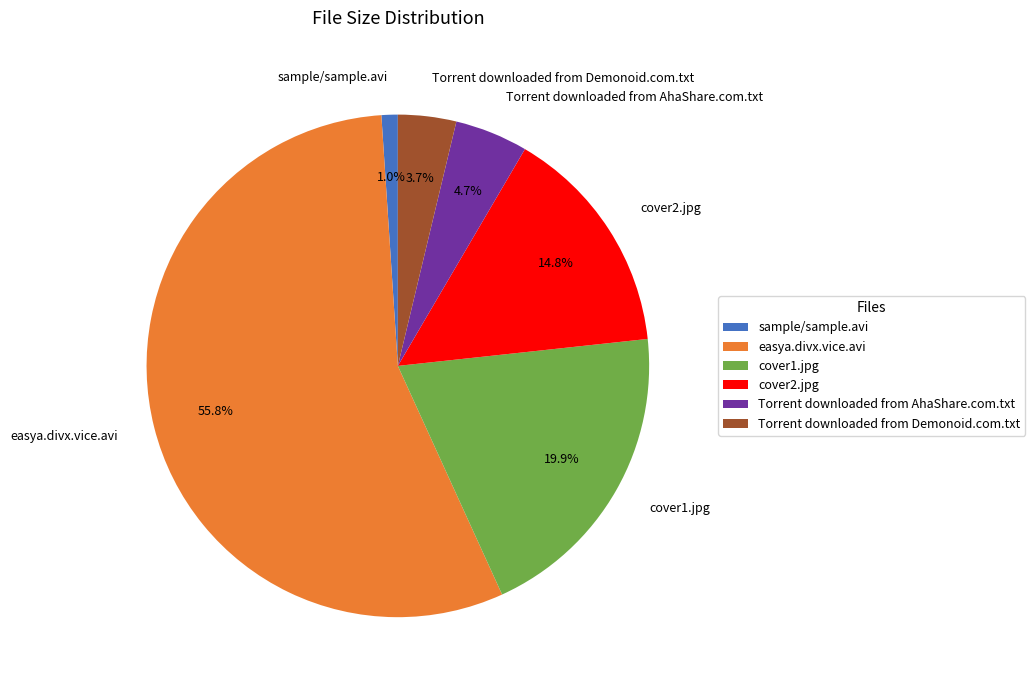

What percentage is the sample/sample.avi slice, to the nearest percent?

1%